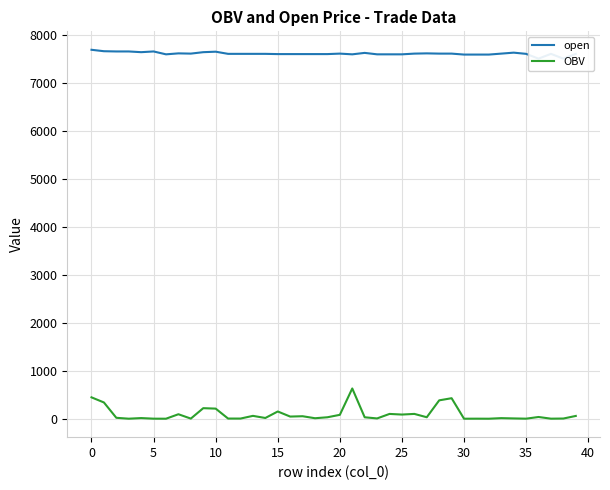

What is the sum of all OBV values?

3711.6